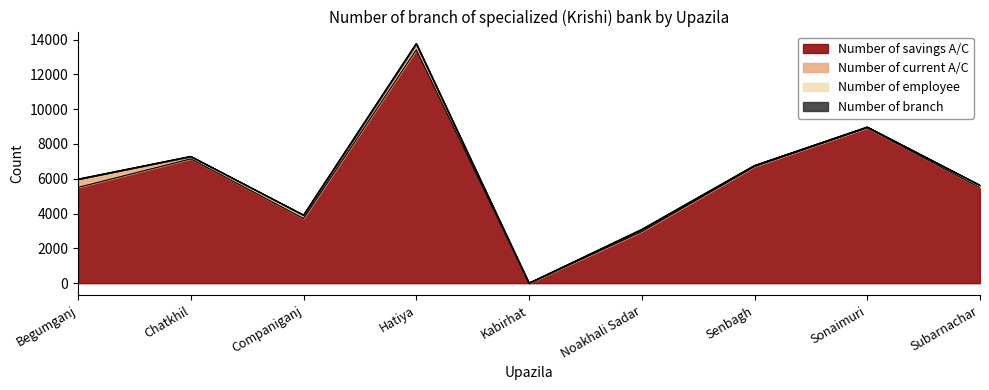

Does the chart display data point markers on the line(s)?

No